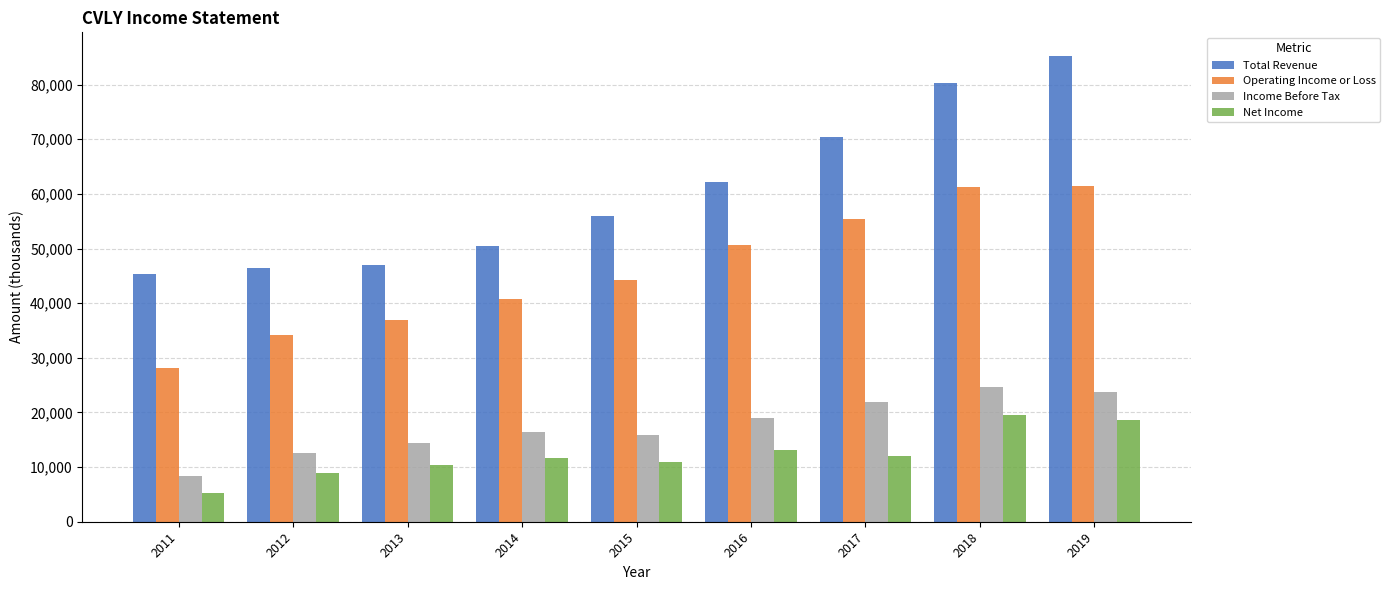

Which category has the highest value across all series?

2019